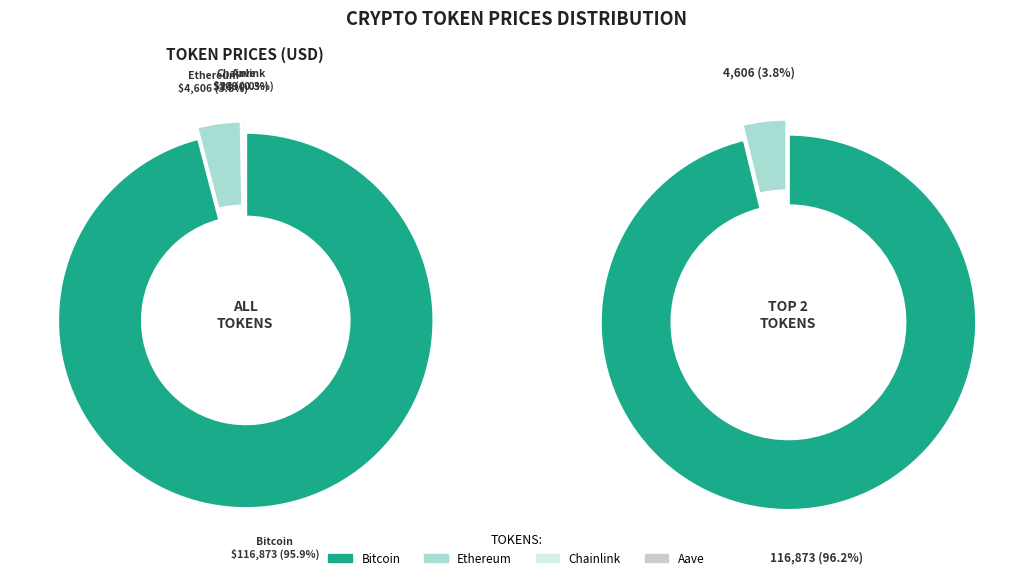

To the nearest percent, what is the average slice percentage?

25%